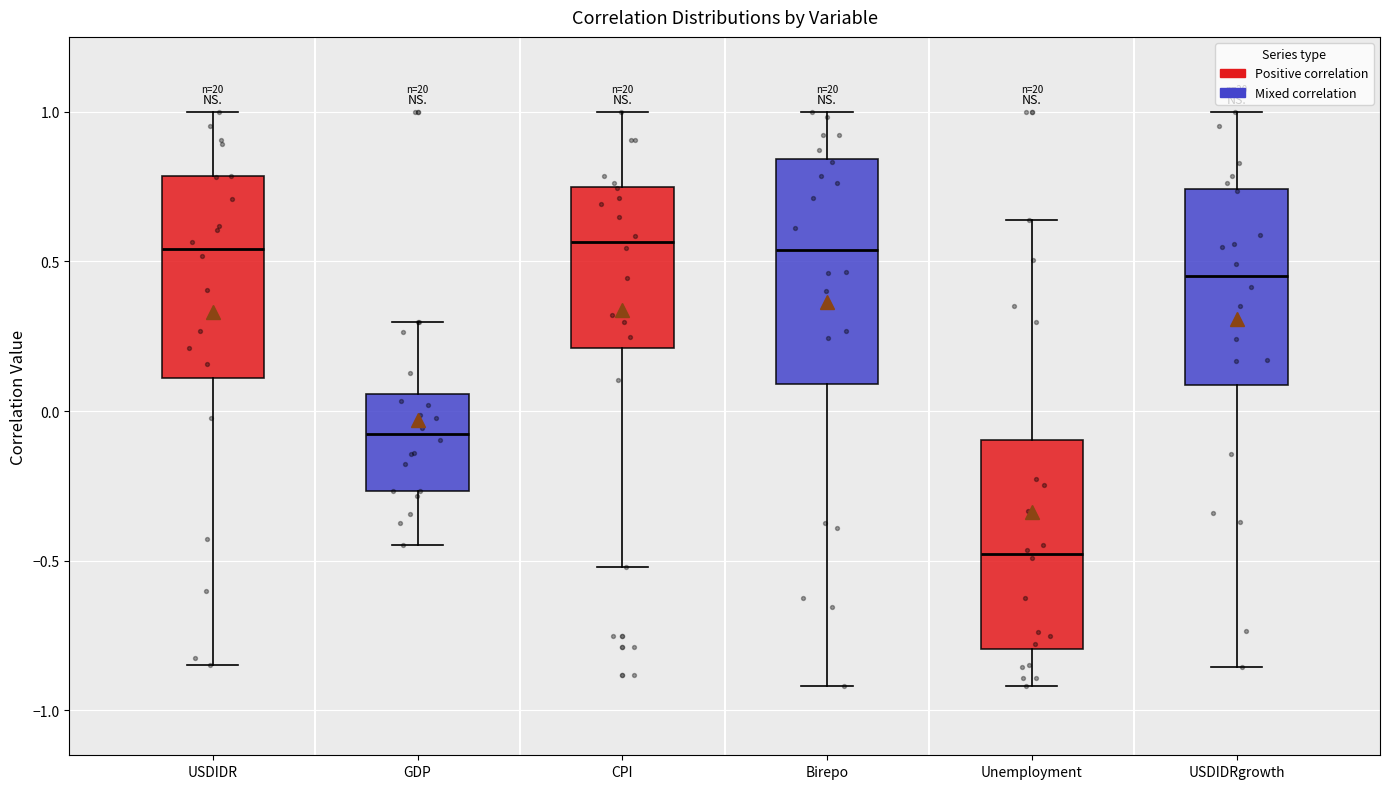

Reading left to right, transcribe this box plot: for each box, give where its median line is, the range the box spans, and where its two whiskers end, as read against the y-axis. The values are not printed on the chart, so give them approximately, as read against the axis.

USDIDR: median 0.55, box 0.10 to 0.80, whiskers -0.85 to 1.00
GDP: median -0.10, box -0.25 to 0.05, whiskers -0.45 to 0.30
CPI: median 0.55, box 0.20 to 0.75, whiskers -0.50 to 1.00
Birepo: median 0.55, box 0.10 to 0.85, whiskers -0.90 to 1.00
Unemployment: median -0.50, box -0.80 to -0.10, whiskers -0.90 to 0.65
USDIDRgrowth: median 0.45, box 0.10 to 0.75, whiskers -0.85 to 1.00